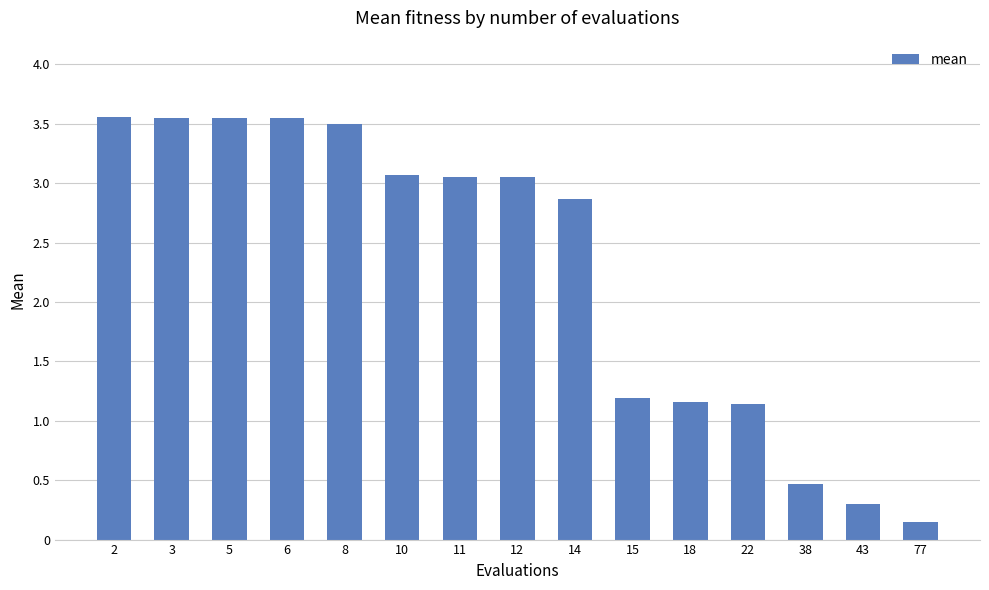

Which label corresponds to the smallest value in the chart?

77